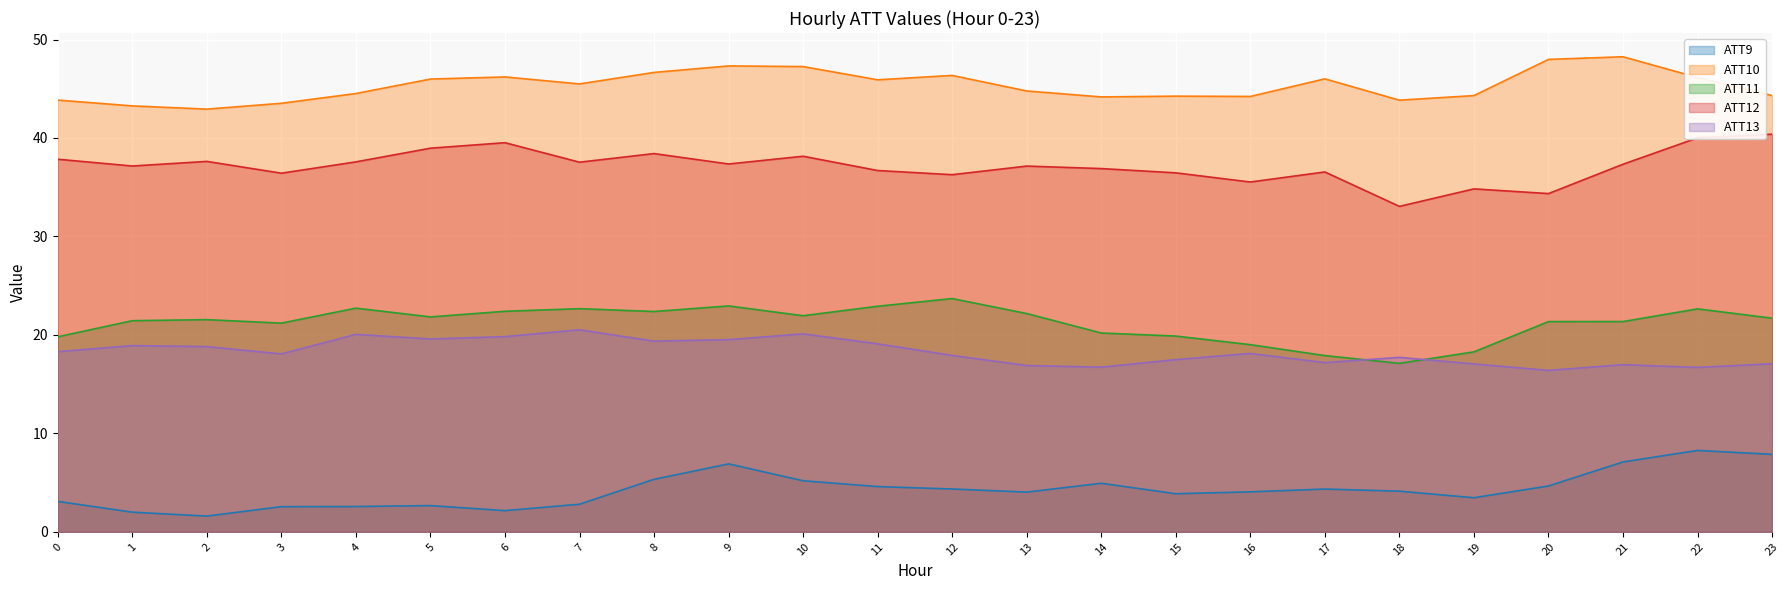

At which label does ATT11 first exceed 21?

1